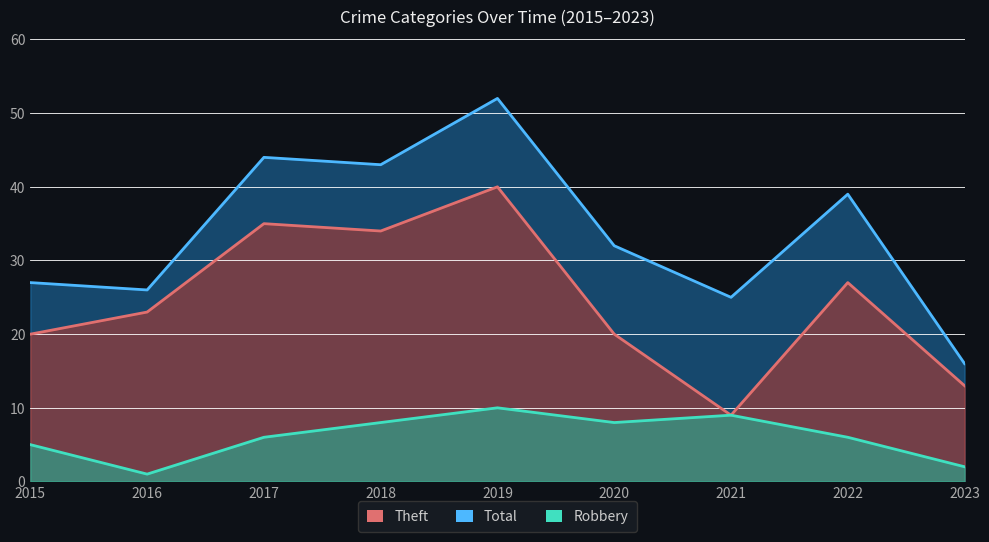

What is the greatest value displayed?

52